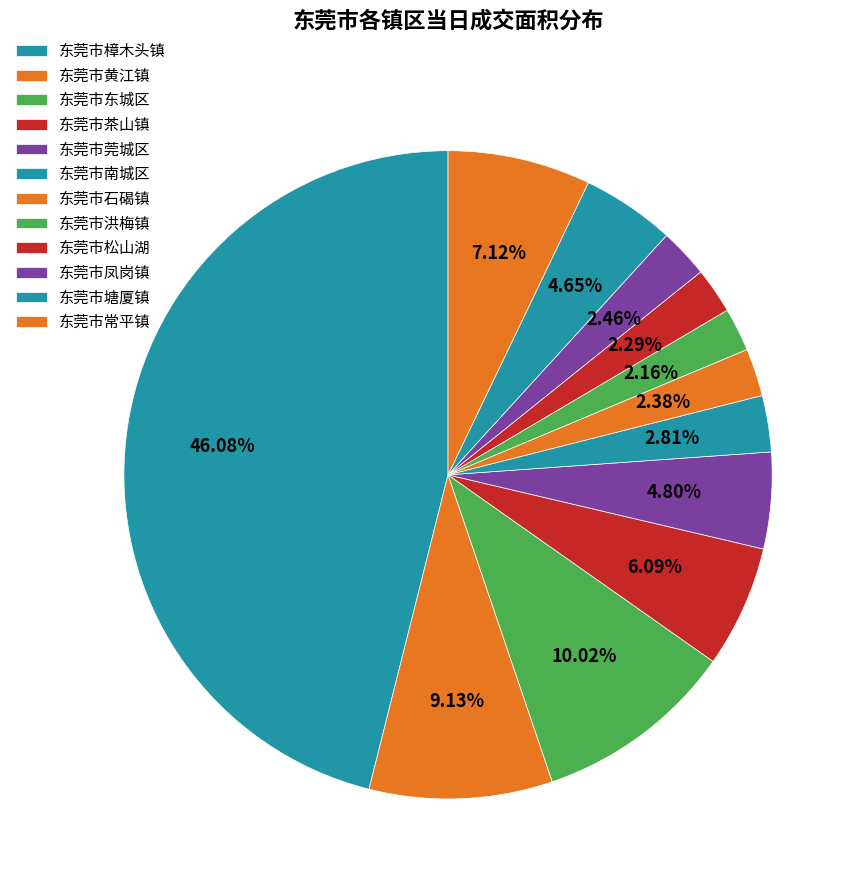

Do 东莞市茶山镇 and 东莞市黄江镇 together represent more than half of the pie?

No